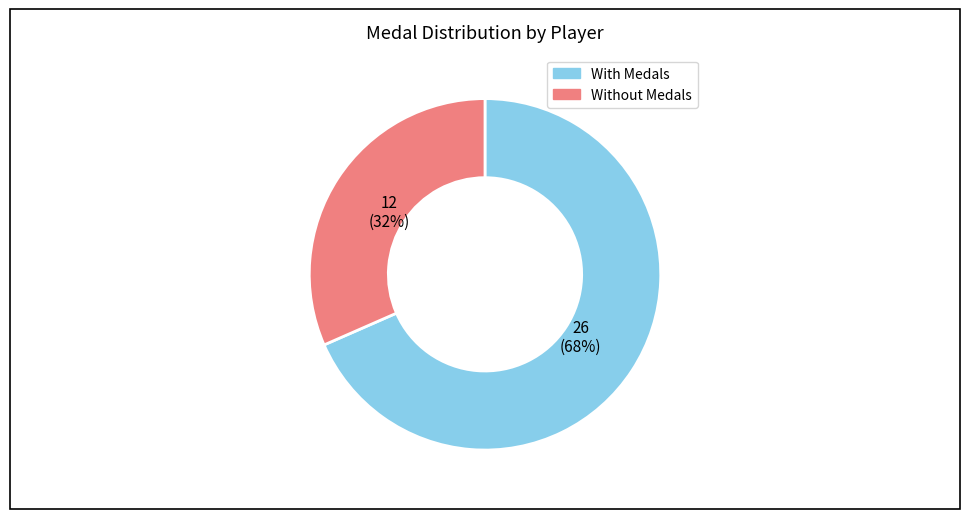

To the nearest percent, what is the average slice percentage?

50%